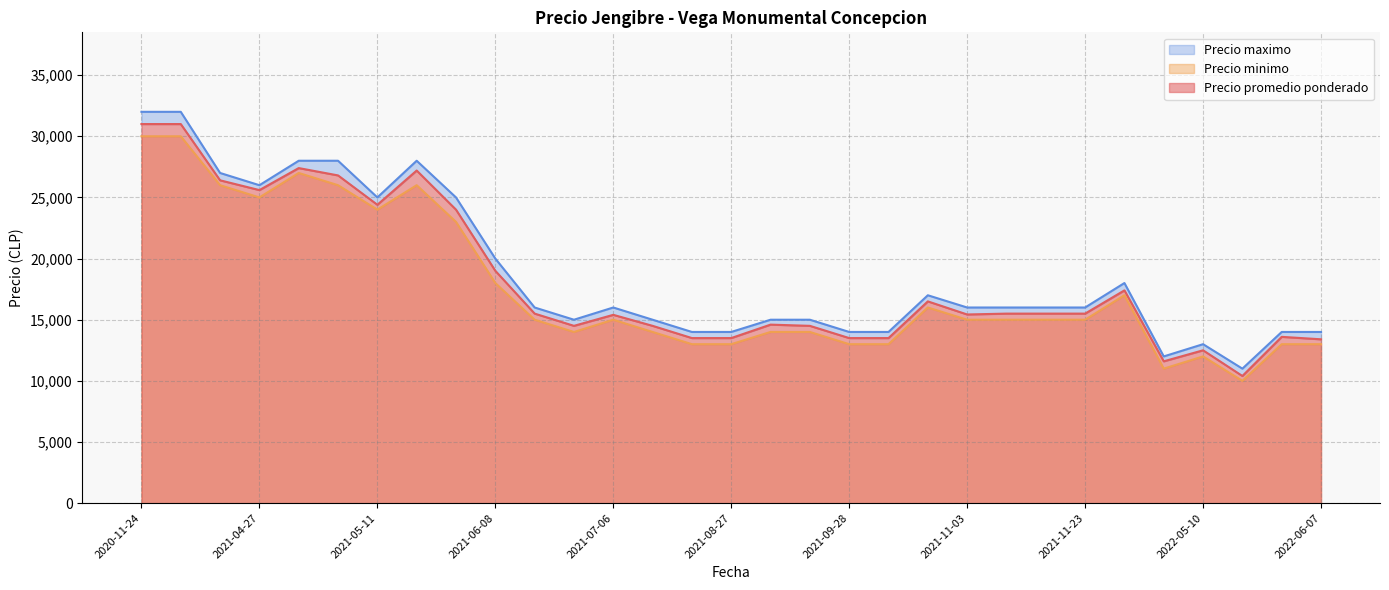

Is the value of Precio maximo at 2021-04-22 greater than the value of Precio promedio ponderado at 2021-05-11?

Yes